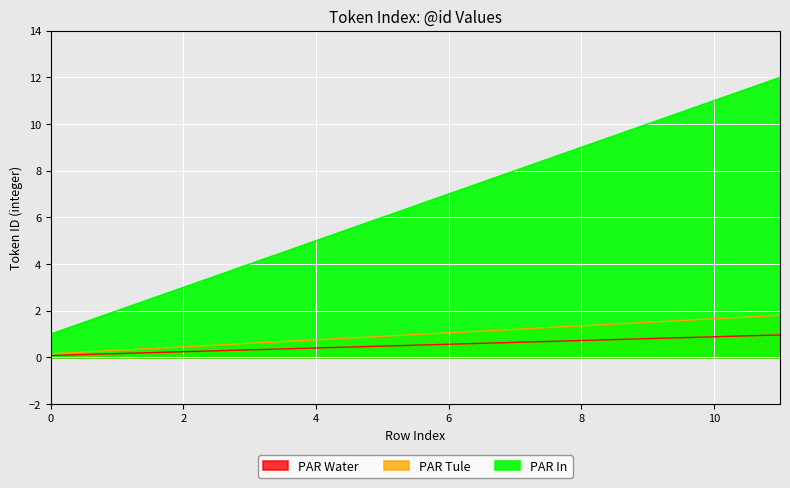

What is the sum of the PAR In values at 3 and 10?

1.2